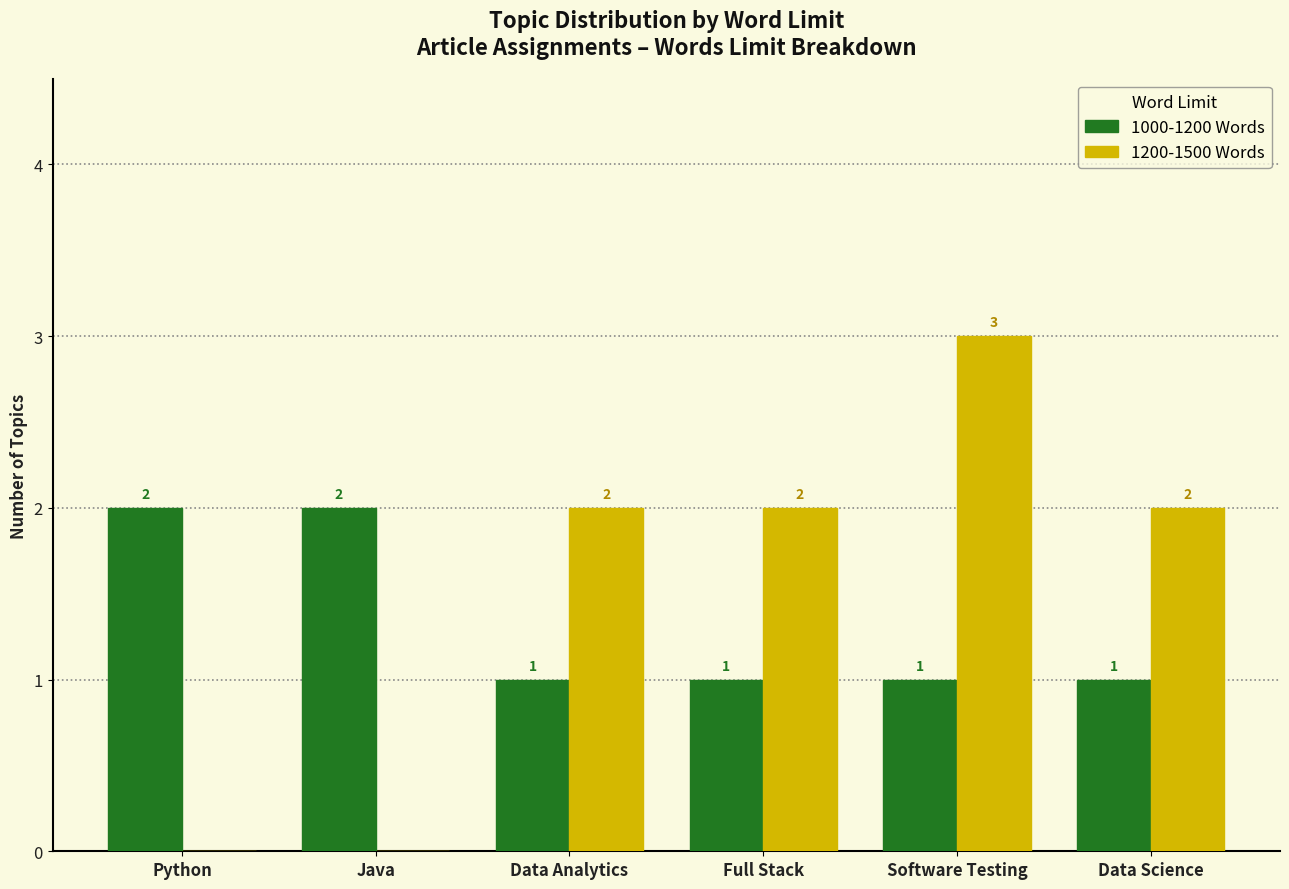

Which series has the largest total across all categories?

1200-1500 Words